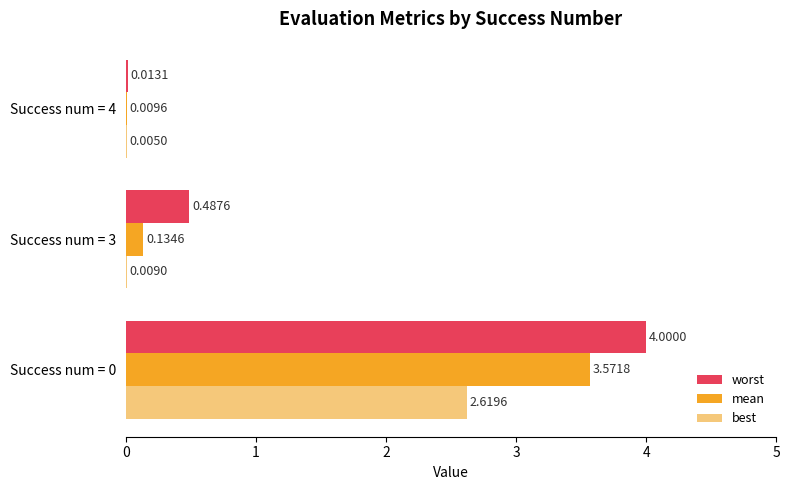

Which series has the largest total across all categories?

worst